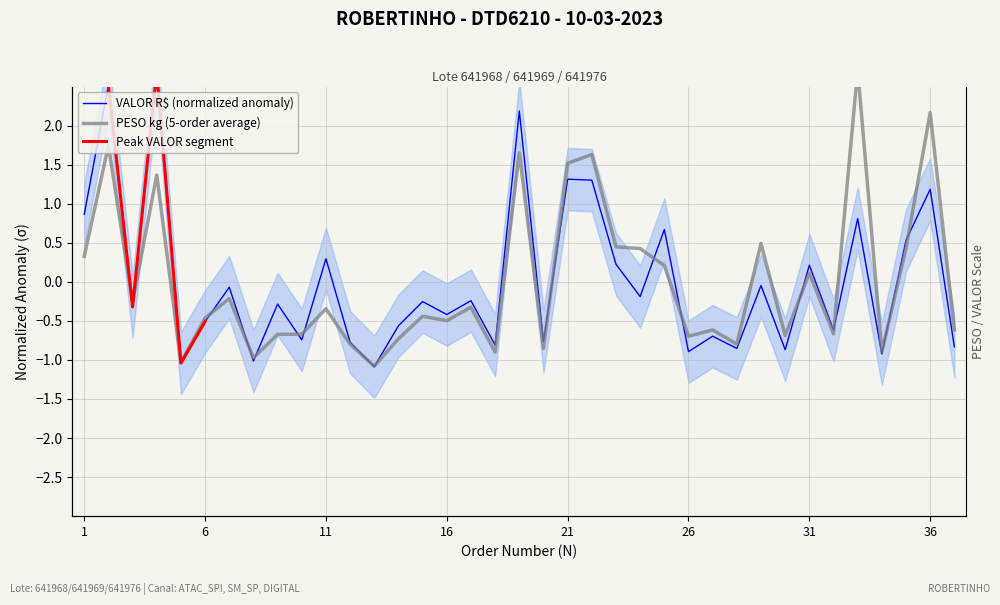

The VALOR (R$) series shows 1.2 at 36. True or false?

True